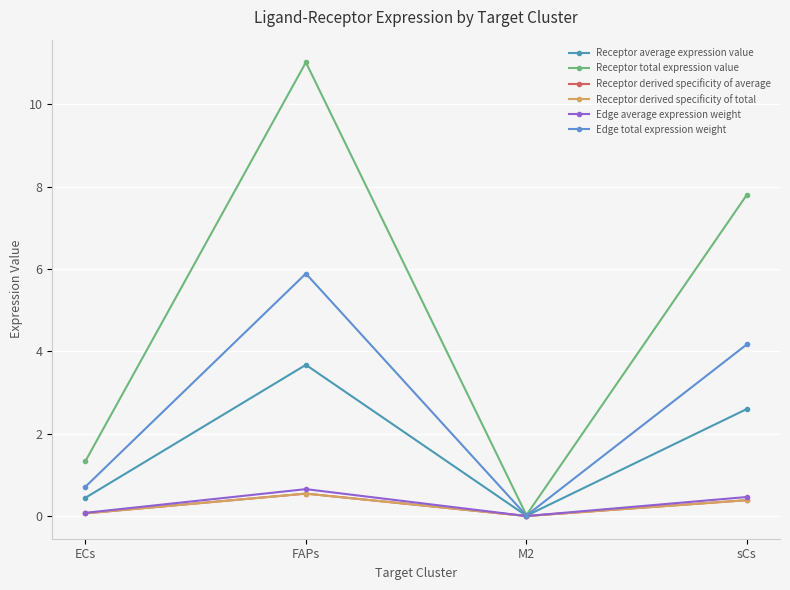

Reading left to right, extract all data points from this chart.

Receptor average expression value: 0.4	3.7	0.0	2.6
Receptor total expression value: 1.3	11.0	0.0	7.8
Receptor derived specificity of average: 0.1	0.5	0.0	0.4
Receptor derived specificity of total: 0.1	0.5	0.0	0.4
Edge average expression weight: 0.1	0.7	0.0	0.5
Edge total expression weight: 0.7	5.9	0.0	4.2